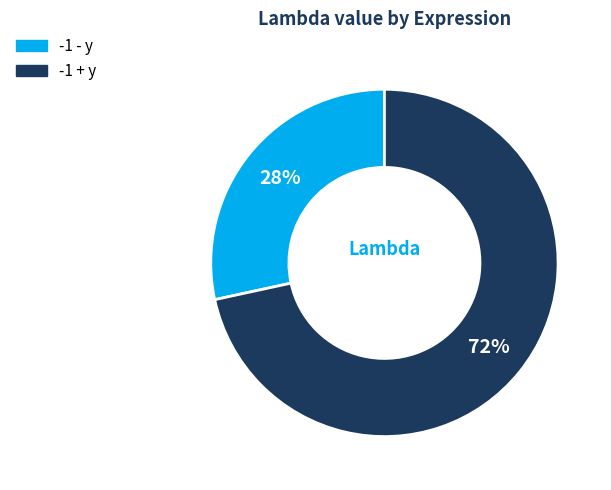

Does any single category account for the majority?

Yes